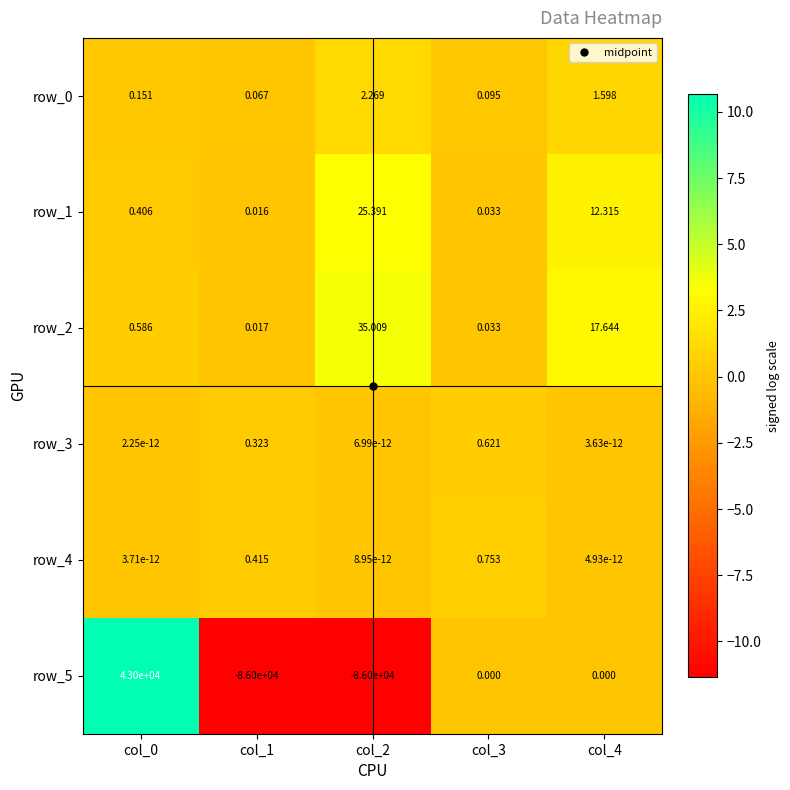

Which series has the largest total across all categories?

row_2